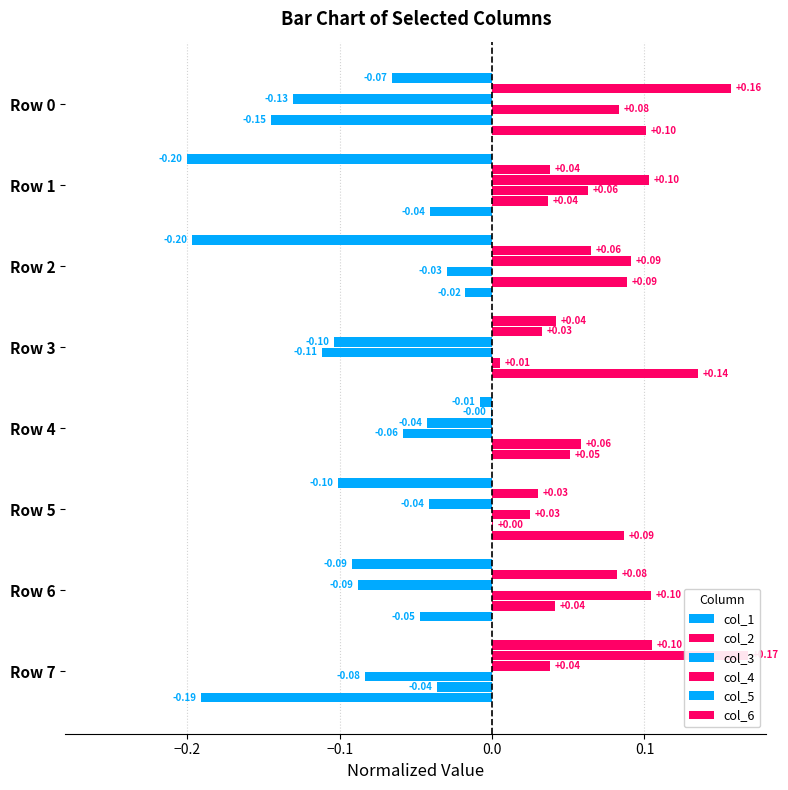

What are all the series names shown in the legend?

col_1, col_2, col_3, col_4, col_5, col_6